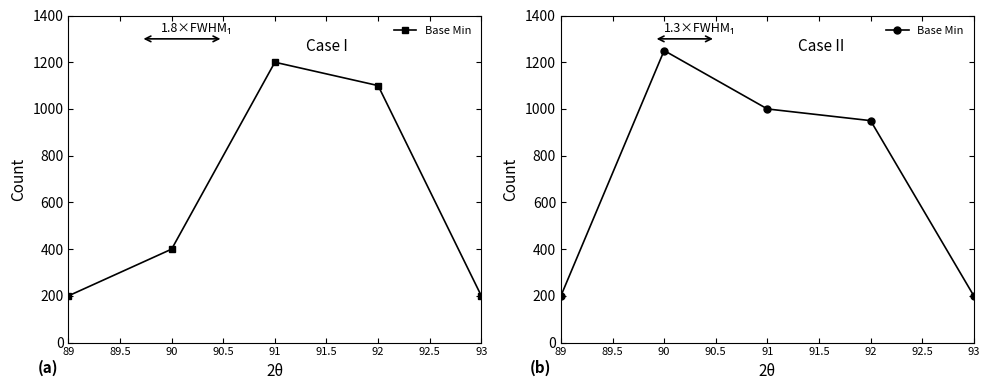

What is the label of the 1st point from the left?

89